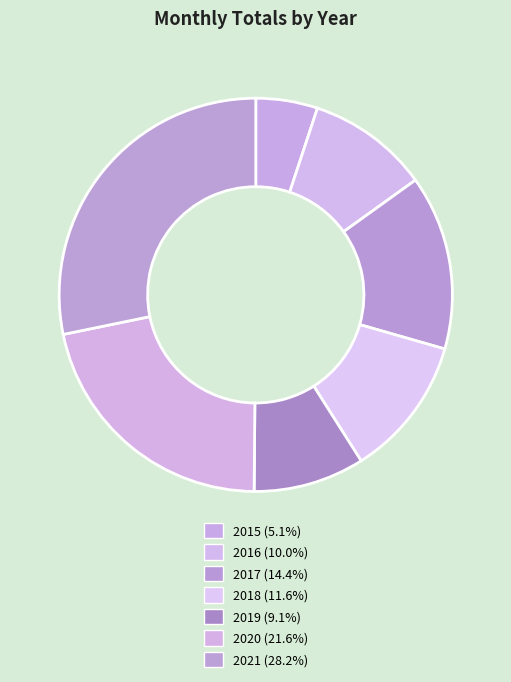

To the nearest percent, what percentage of the pie is 2016?

10%